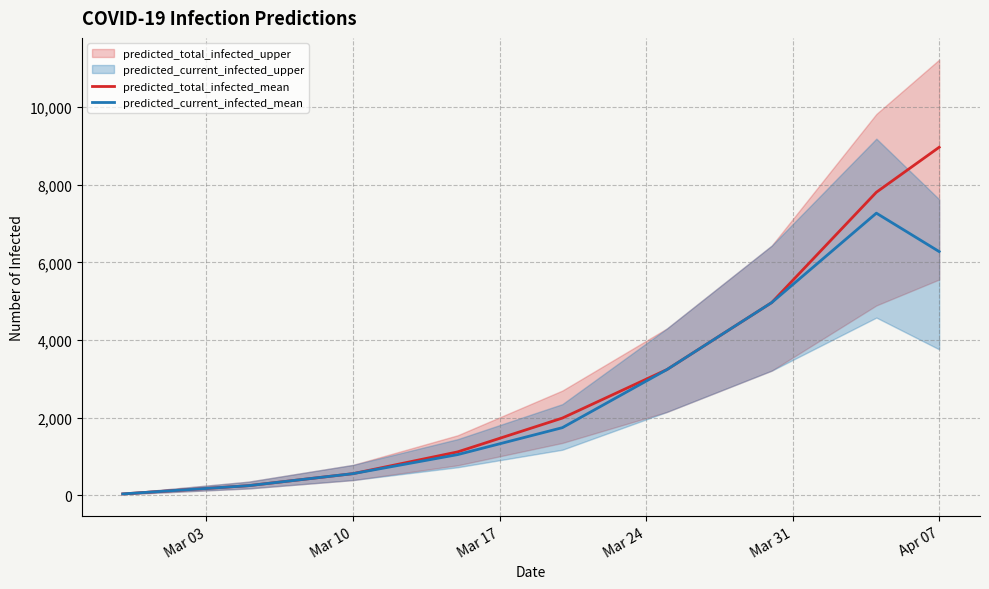

At which label does predicted_total_infected_mean reach its peak?

Apr 07